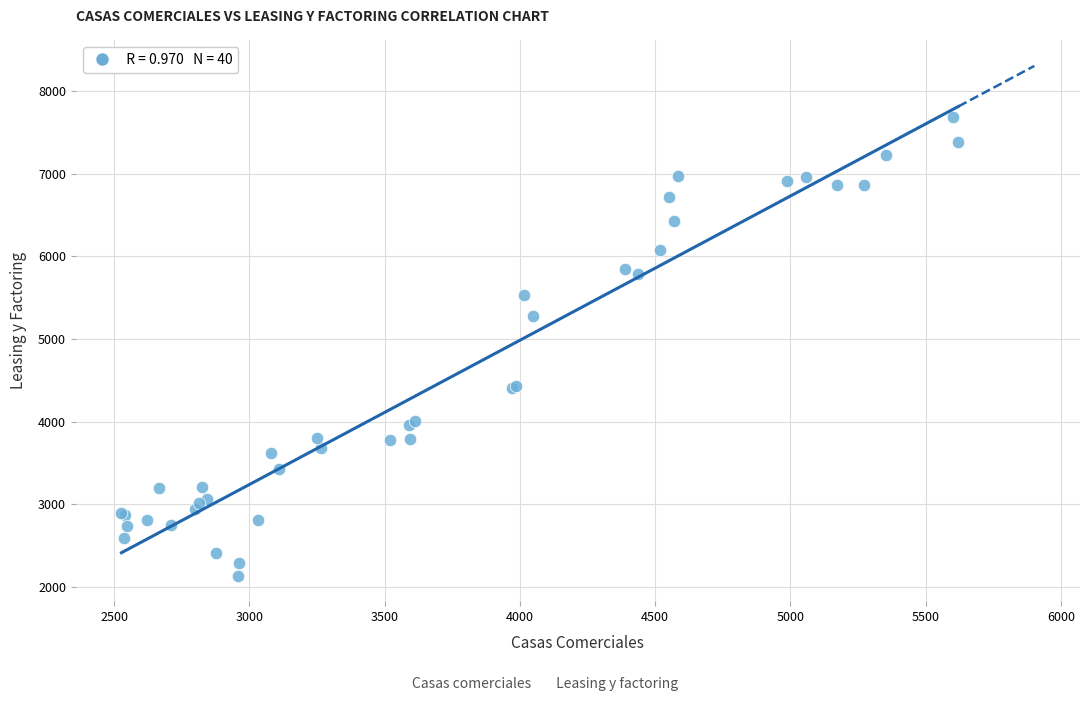

What Y value in the scatter plot is closest to 4914?

5277